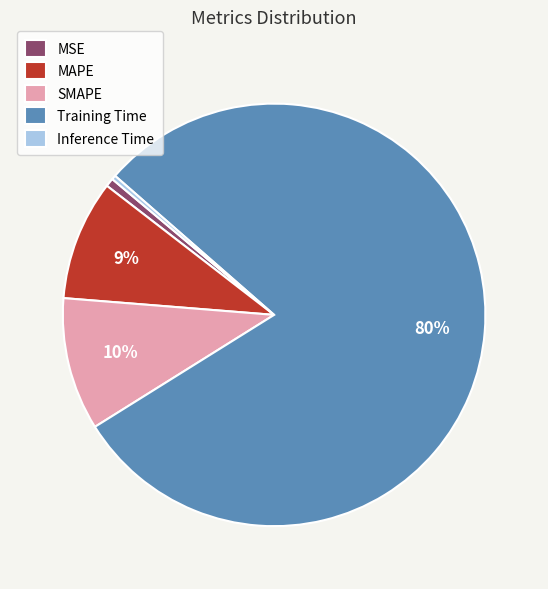

What is the largest slice in the pie chart?

Training Time